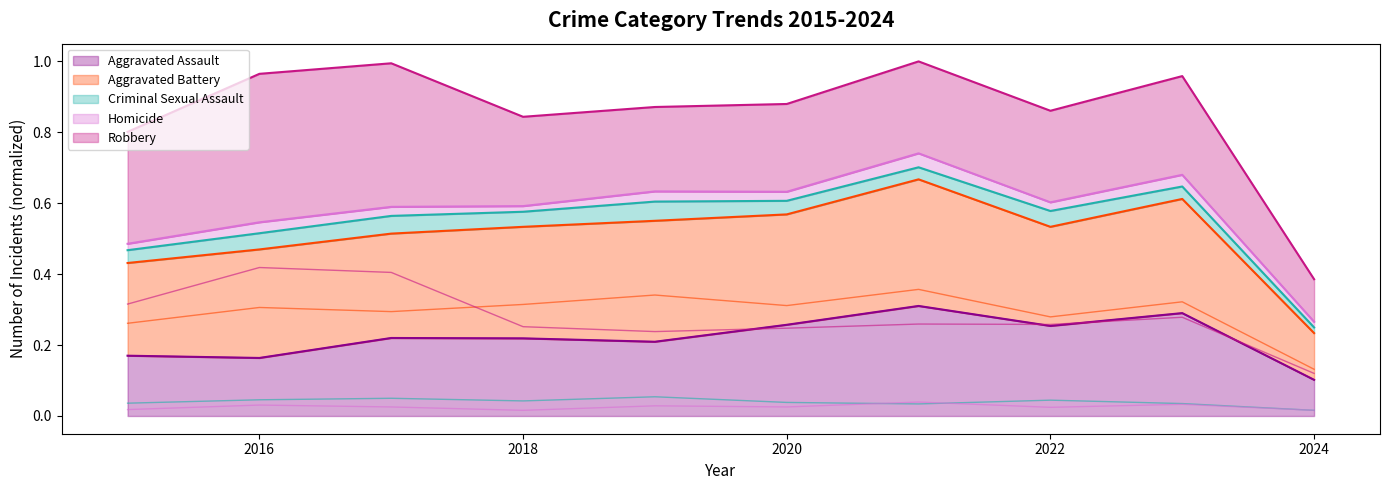

Reading left to right, list all the values displayed in this chart.

Aggravated Assault: 0.2	0.2	0.2	0.2	0.2	0.3	0.3	0.3	0.3	0.1
Aggravated Battery: 0.3	0.3	0.3	0.3	0.3	0.3	0.4	0.3	0.3	0.1
Criminal Sexual Assault: 0.0	0.0	0.0	0.0	0.1	0.0	0.0	0.0	0.0	0.0
Homicide: 0.0	0.0	0.0	0.0	0.0	0.0	0.0	0.0	0.0	0.0
Robbery: 0.3	0.4	0.4	0.3	0.2	0.2	0.3	0.3	0.3	0.1